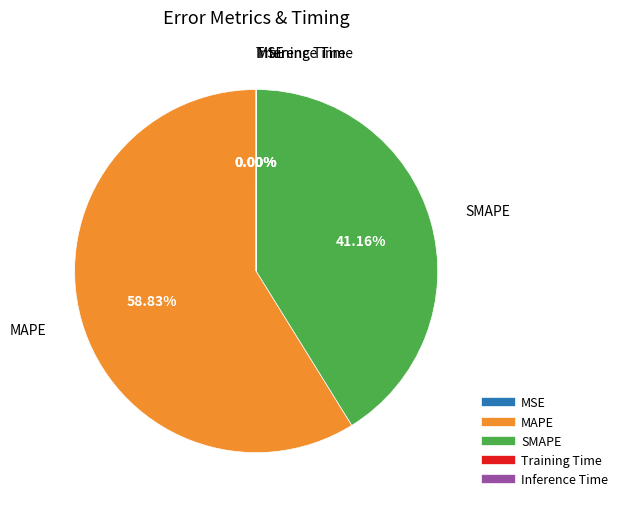

True or false: MSE accounts for 0% of the total.

True